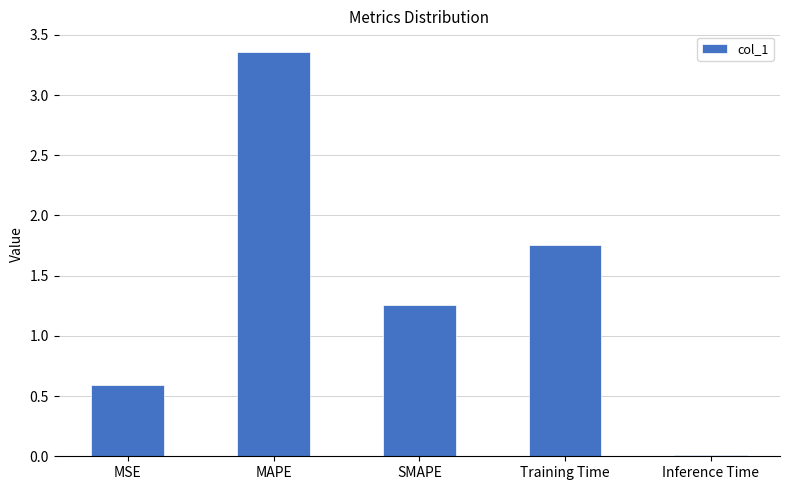

At which label does the data first exceed 1?

MAPE